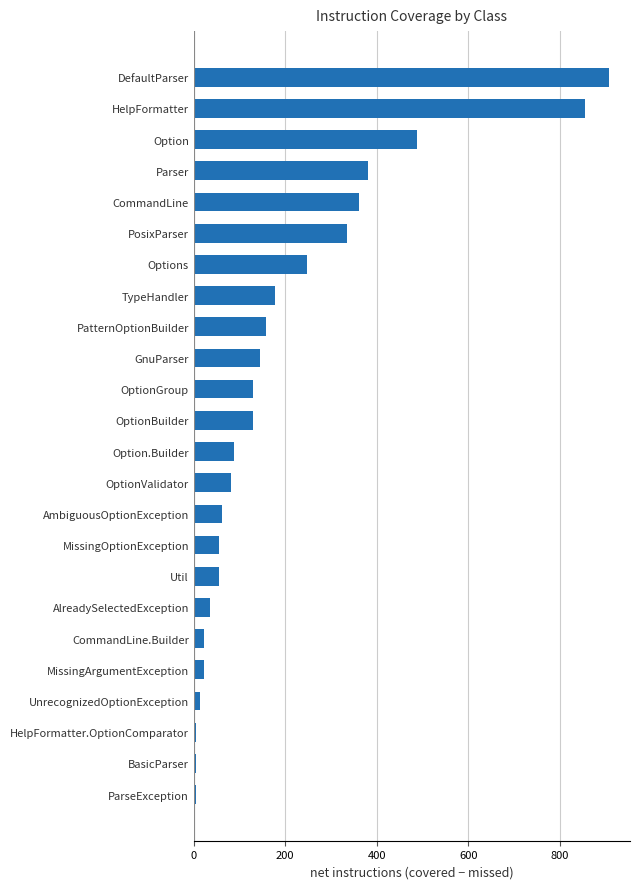

The chart shows a value of 596 at PosixParser. True or false?

False